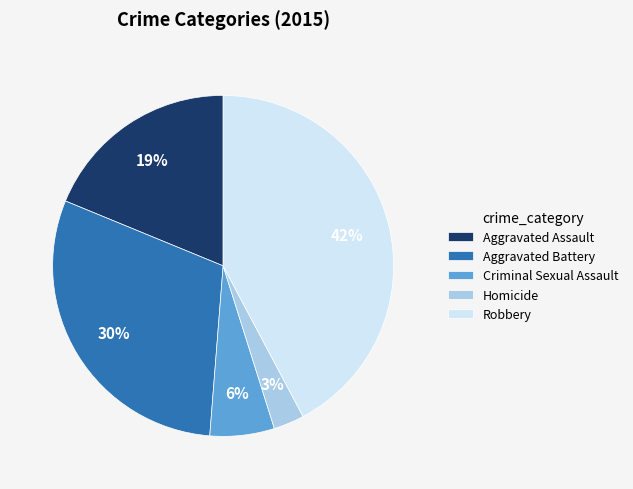

Which category has the biggest portion of the pie?

Robbery